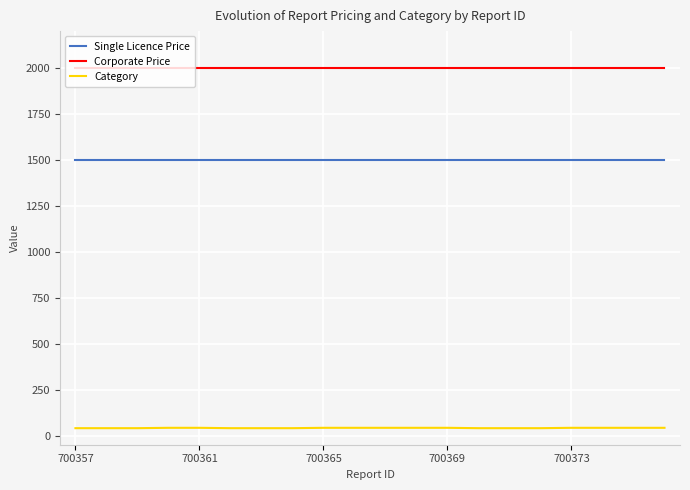

True or false: Single Licence Price and Category intersect in this chart.

False